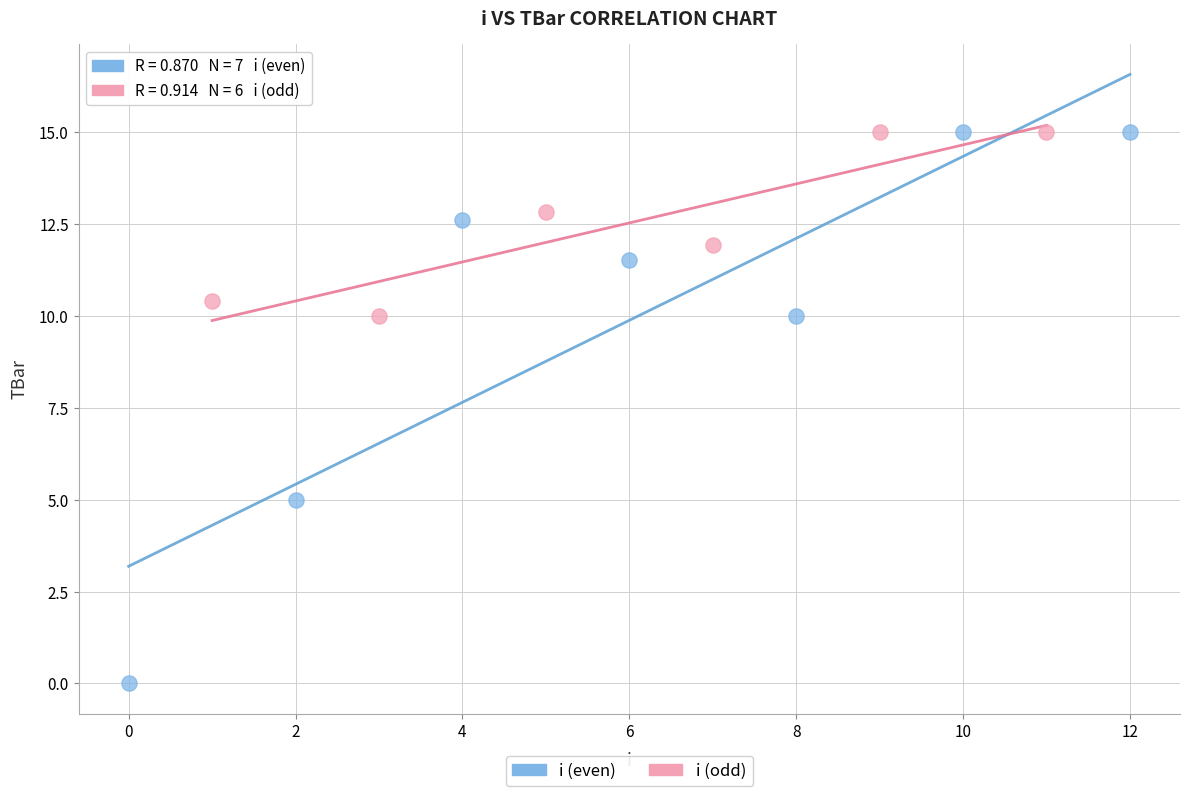

Which series contains the lowest Y value?

i (even)